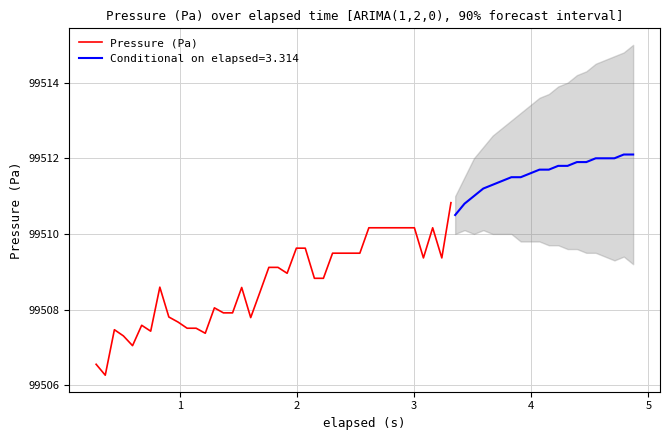

What is the highest value of the Pressure (Pa) series?

99510.8